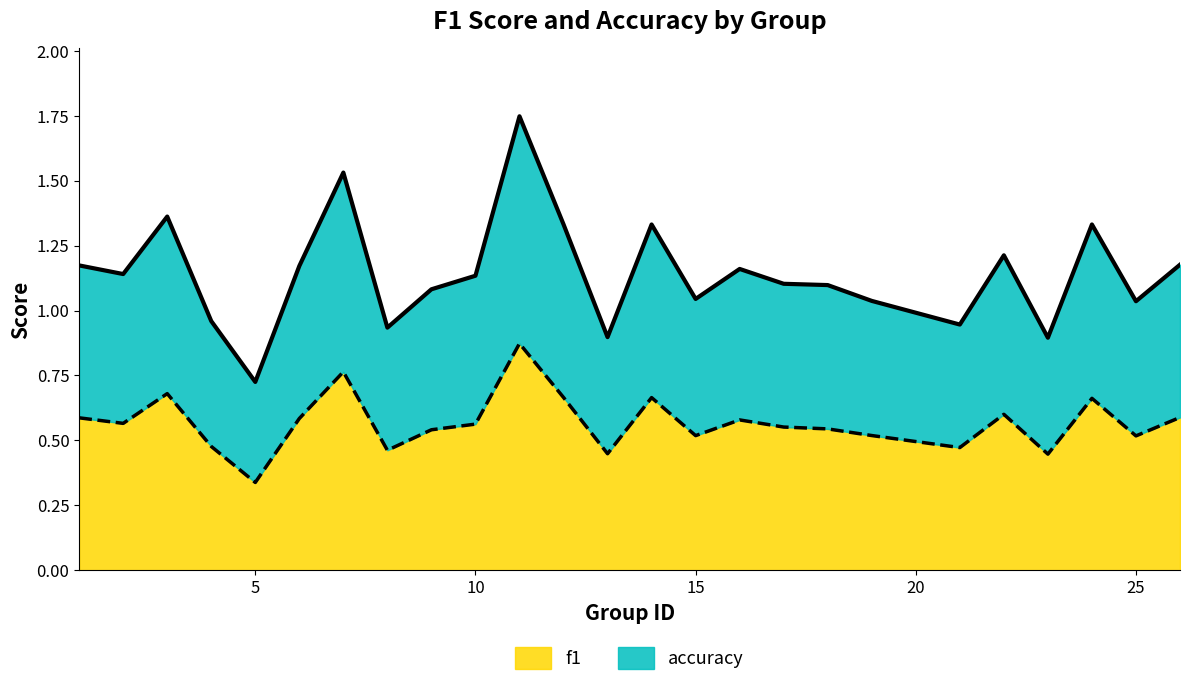

Where is f1 nearest to the value 0?

5